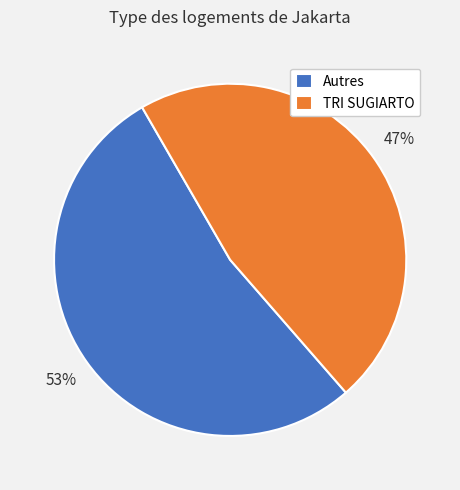

Count the number of slices in the pie.

2